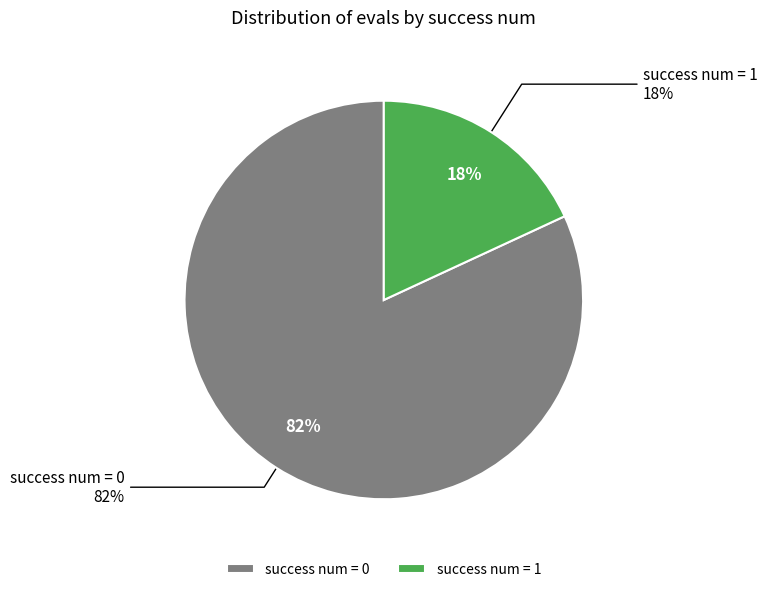

Is it true that 0 is 1% of the pie?

False